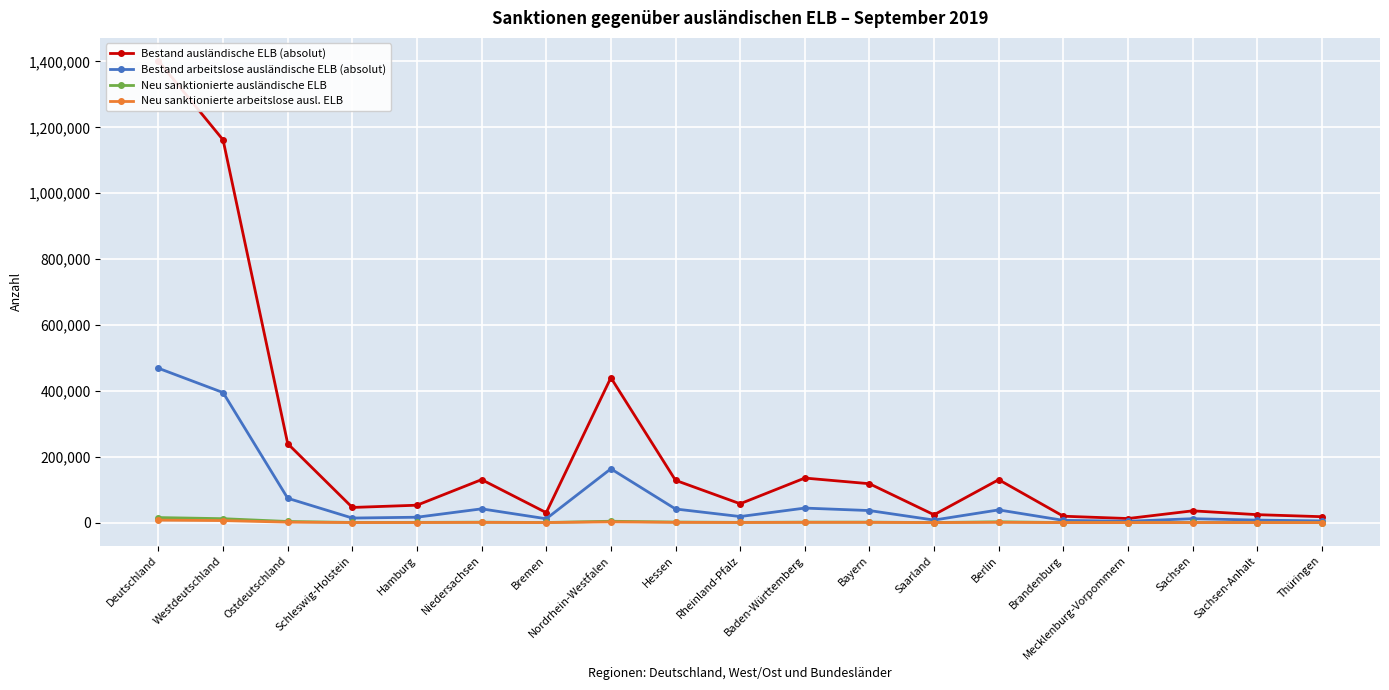

True or false: Bestand ausländische ELB (absolut) and Bestand arbeitslose ausländische ELB (absolut) cross at least once.

False